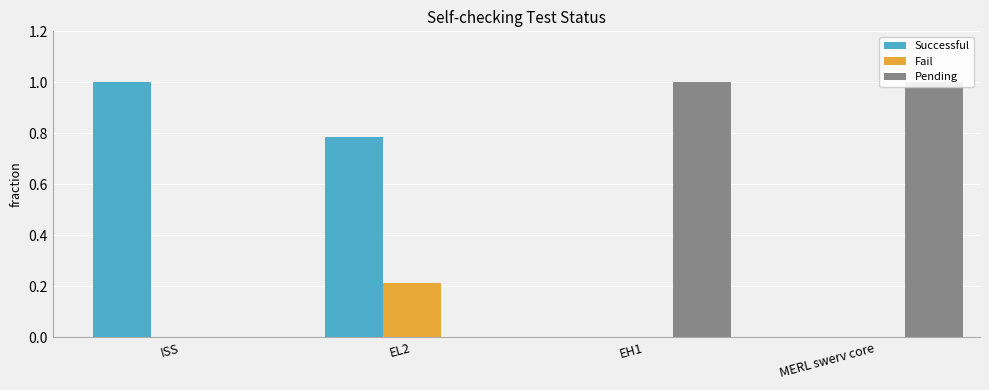

What is the label of the 4th bar from the left?

MERL swerv core